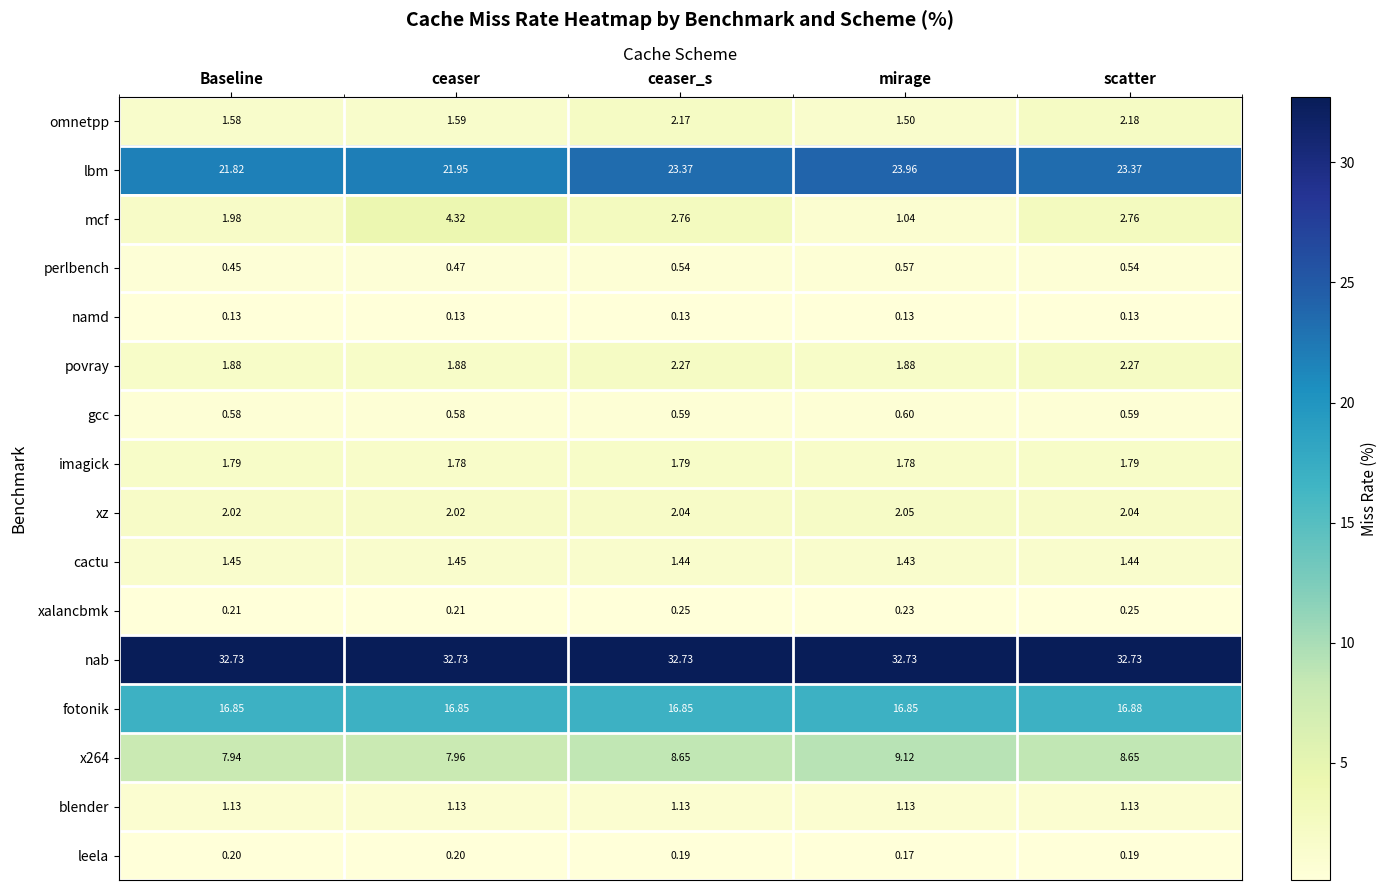

Which series has the largest total across all categories?

nab